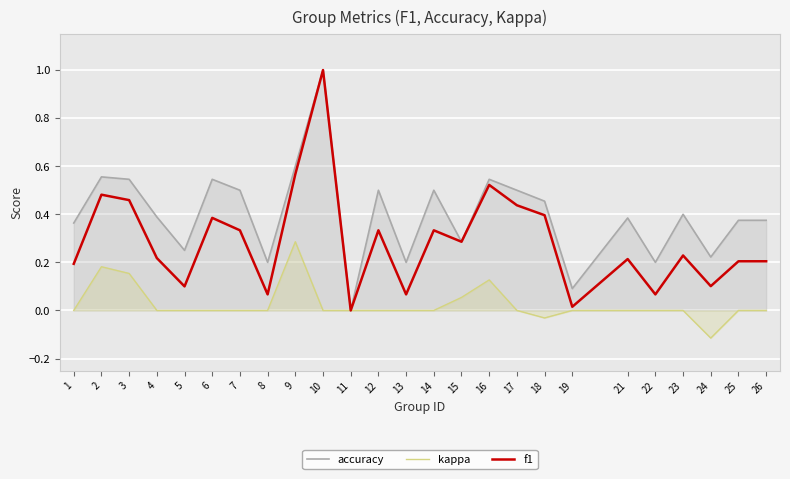

Does the chart display data point markers on the line(s)?

No